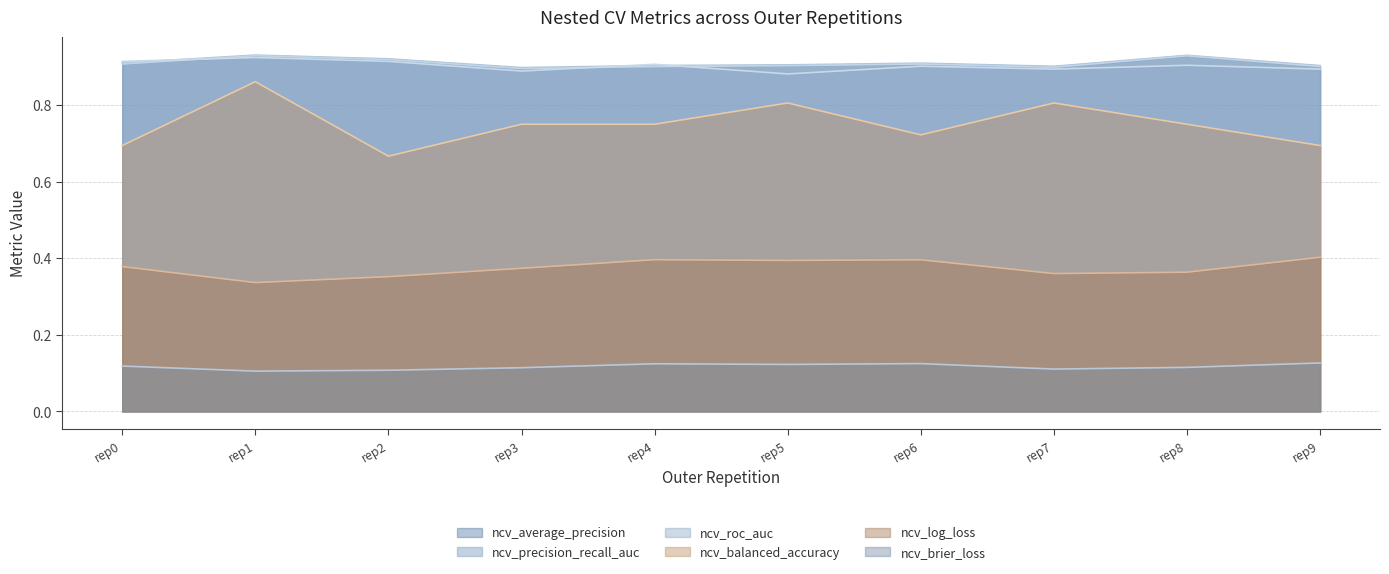

What is the lowest value of the ncv_average_precision series?

0.9